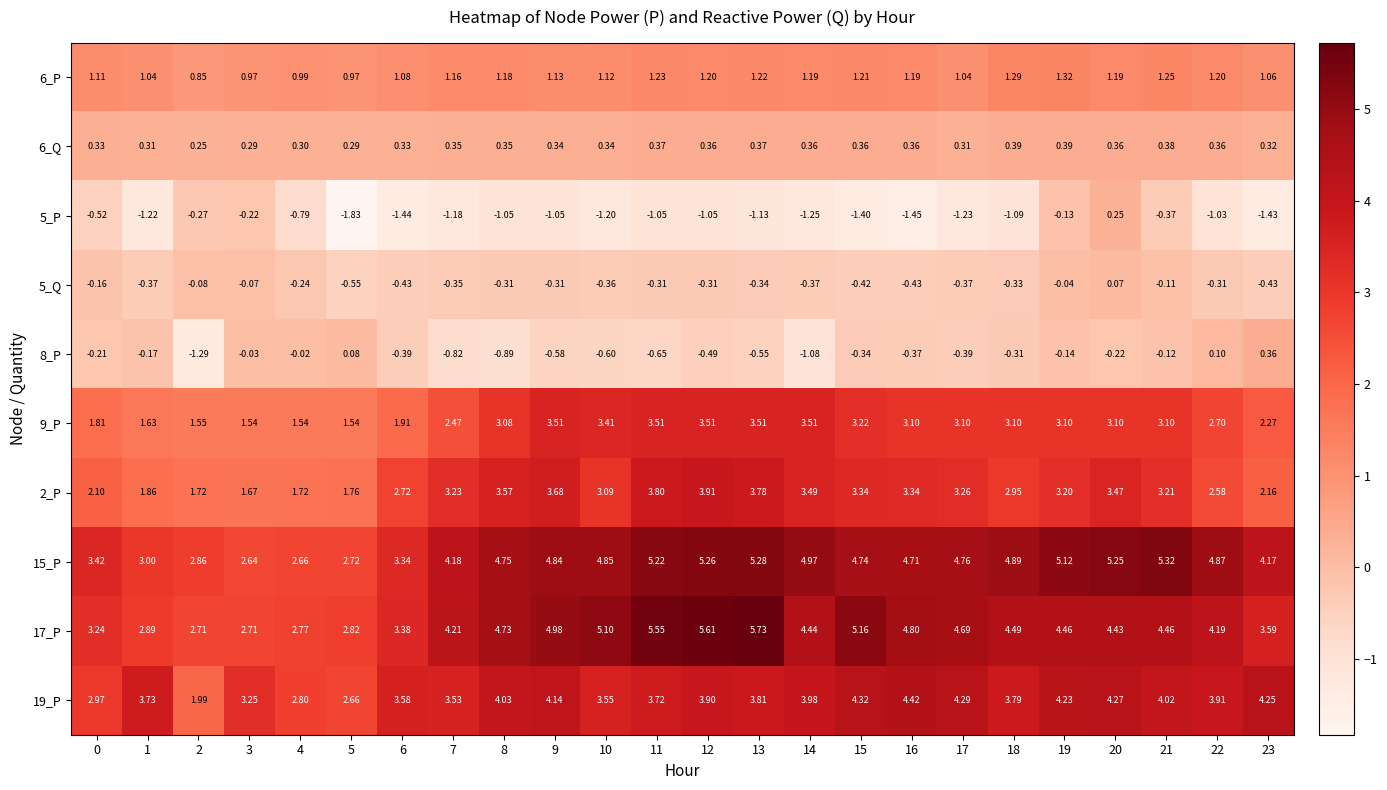

Is the value of 15_P at 0 greater than the value of 2_P at 12?

No